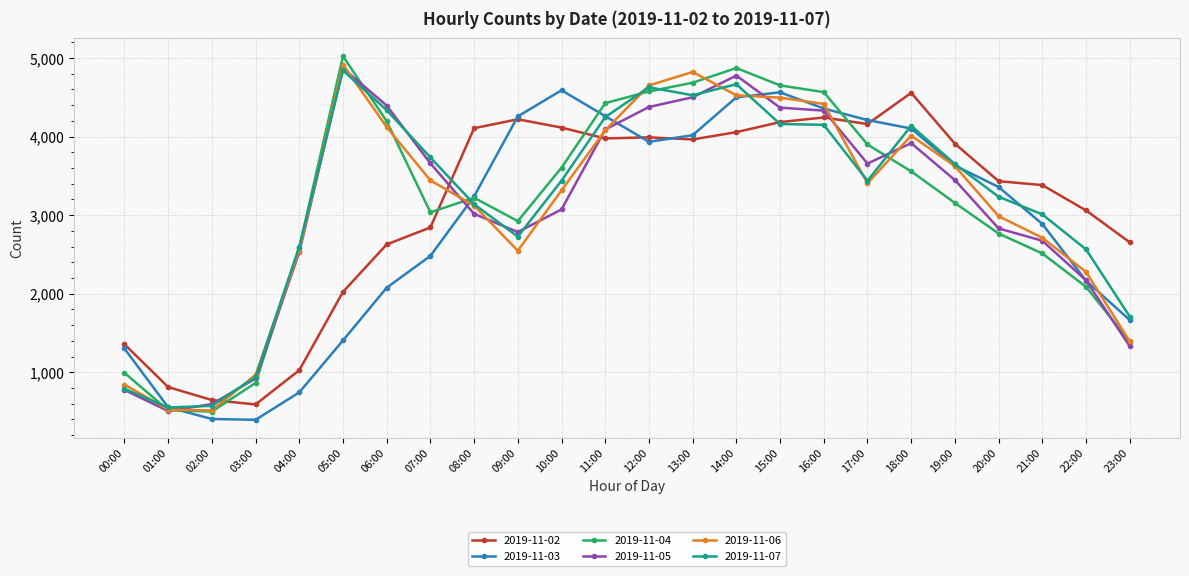

Which category has the highest value in the 2019-11-06 series?

05:00